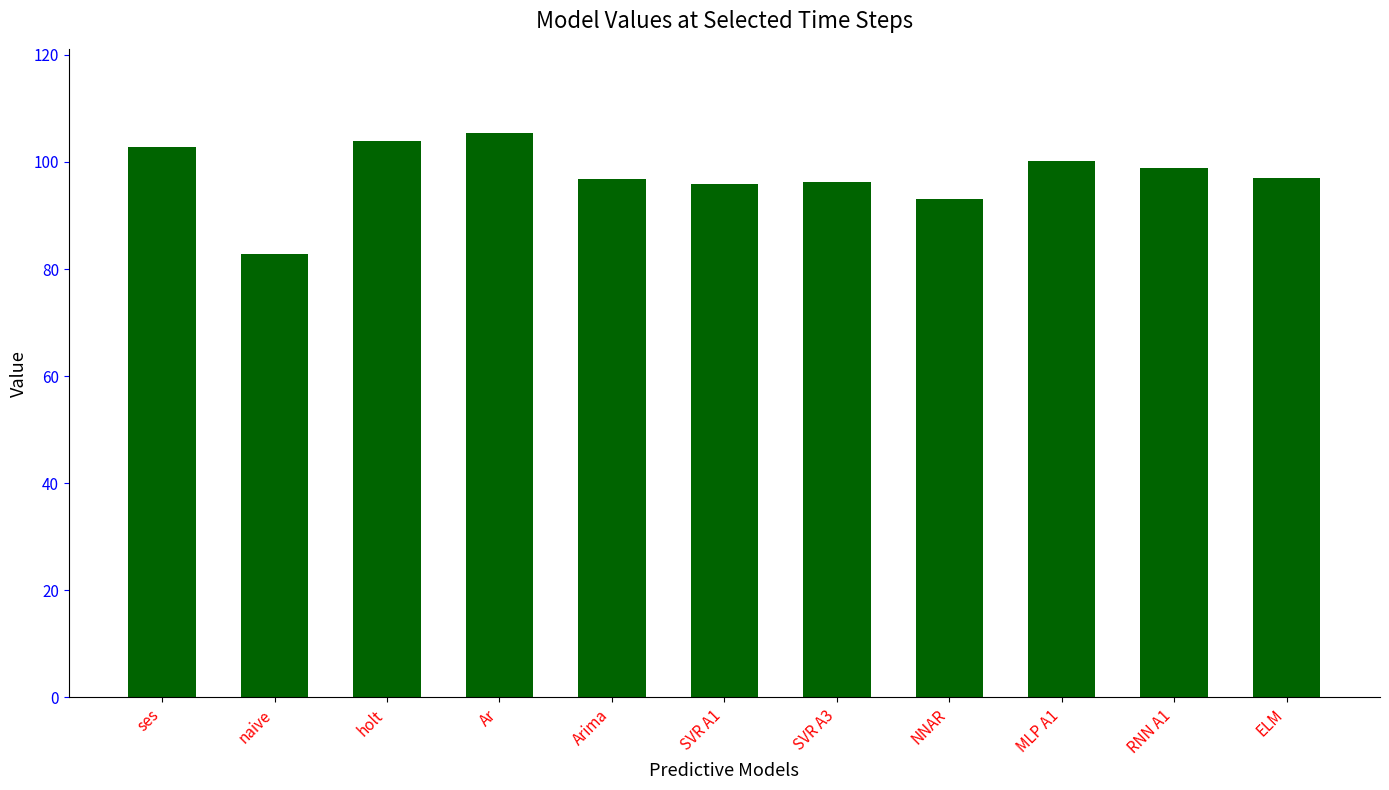

At which label does the data first exceed 97?

ses